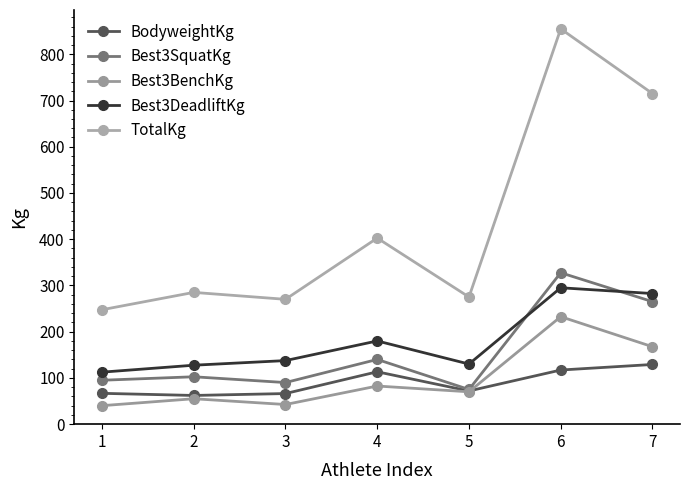

What is the difference between the Best3SquatKg values at 2 and 6?

225.0